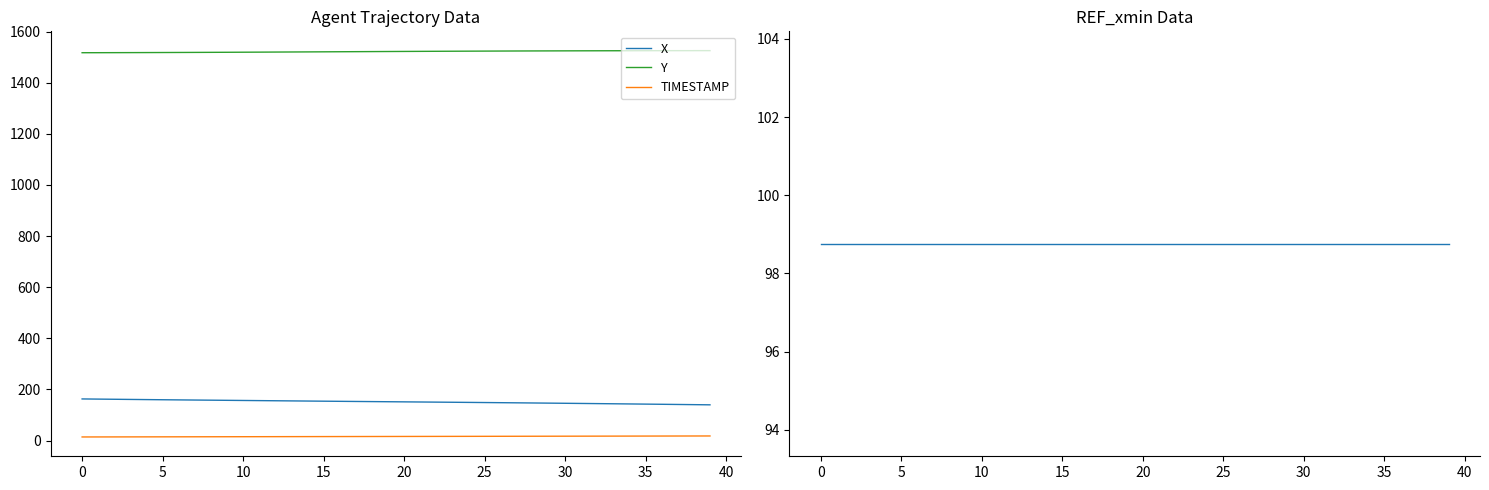

Reading right to left, extract all data points from this chart.

X: 139.7	140.5	141.2	141.9	142.5	143.2	143.9	144.5	145.1	145.8	146.4	147.0	147.6	148.1	148.7	149.2	149.8	150.3	150.8	151.4	151.9	152.4	152.9	153.4	154.0	154.5	155.1	155.7	156.2	156.8	157.4	157.9	158.5	159.1	159.6	160.2	160.9	161.5	162.1	162.8
Y: 1525.7	1525.7	1525.6	1525.6	1525.5	1525.4	1525.3	1525.2	1525.0	1524.9	1524.7	1524.6	1524.4	1524.2	1523.9	1523.7	1523.5	1523.2	1522.9	1522.6	1522.3	1522.0	1521.7	1521.4	1521.1	1520.8	1520.5	1520.2	1519.9	1519.6	1519.3	1519.1	1518.8	1518.6	1518.4	1518.2	1518.0	1517.9	1517.7	1517.6
TIMESTAMP: 17.9	17.8	17.7	17.6	17.5	17.4	17.3	17.2	17.1	17.0	16.9	16.8	16.7	16.6	16.5	16.4	16.3	16.2	16.1	16.0	15.9	15.8	15.7	15.6	15.5	15.4	15.3	15.2	15.1	15.0	14.9	14.8	14.7	14.6	14.5	14.4	14.3	14.2	14.1	14.0
REF_xmin: 98.8	98.8	98.8	98.8	98.8	98.8	98.8	98.8	98.8	98.8	98.8	98.8	98.8	98.8	98.8	98.8	98.8	98.8	98.8	98.8	98.8	98.8	98.8	98.8	98.8	98.8	98.8	98.8	98.8	98.8	98.8	98.8	98.8	98.8	98.8	98.8	98.8	98.8	98.8	98.8